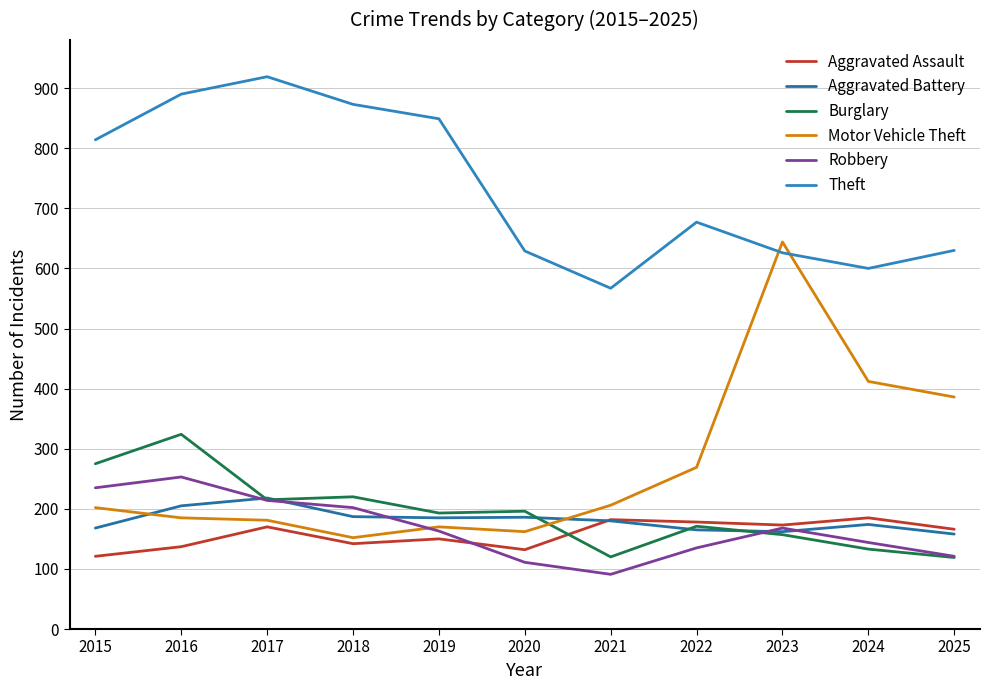

Does the chart display data point markers on the line(s)?

No